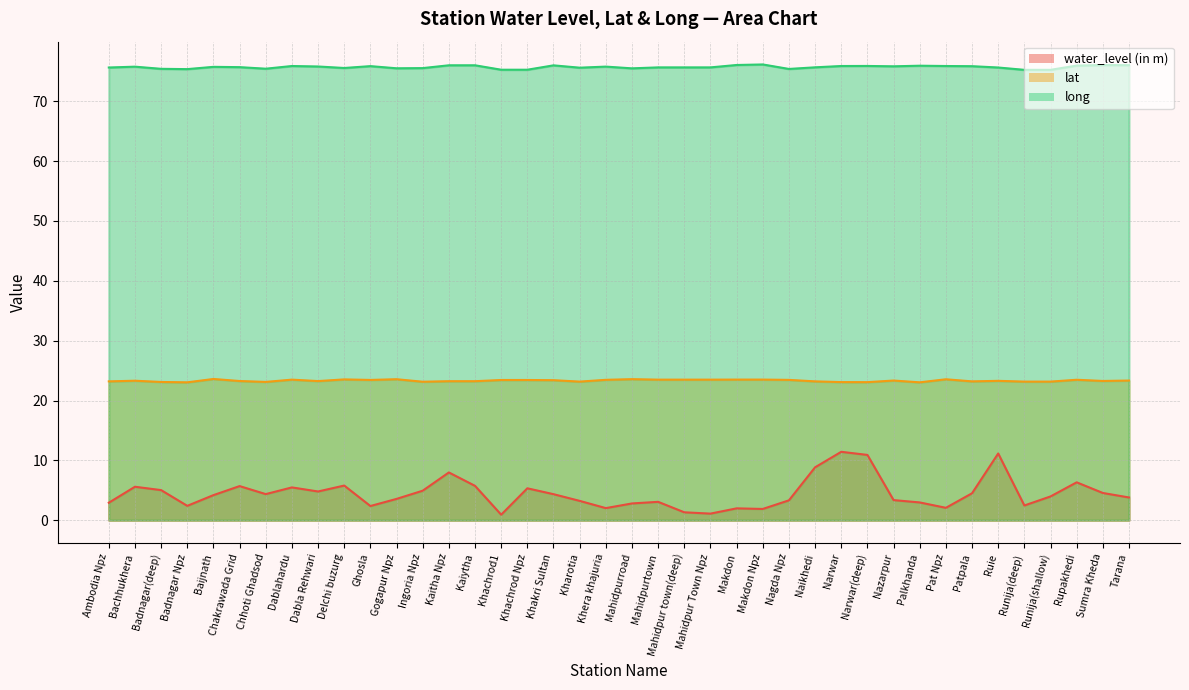

Is it true that lat equals 4.7 at Badnagar(deep)?

False